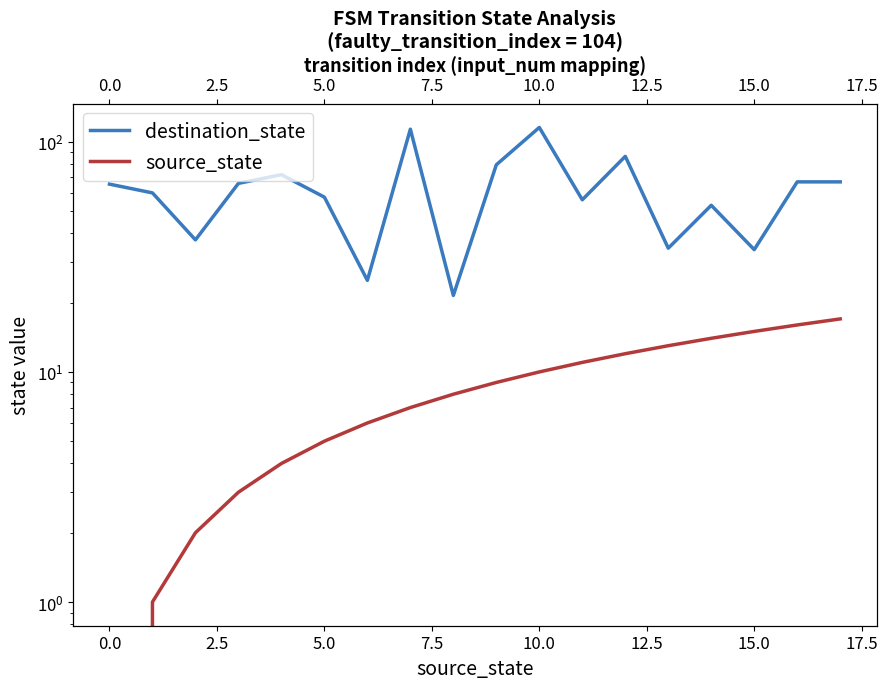

What position from the left is 14?

15